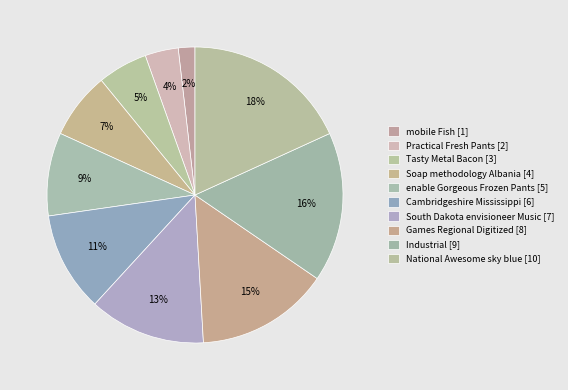

Which slice is the smallest?

mobile Fish